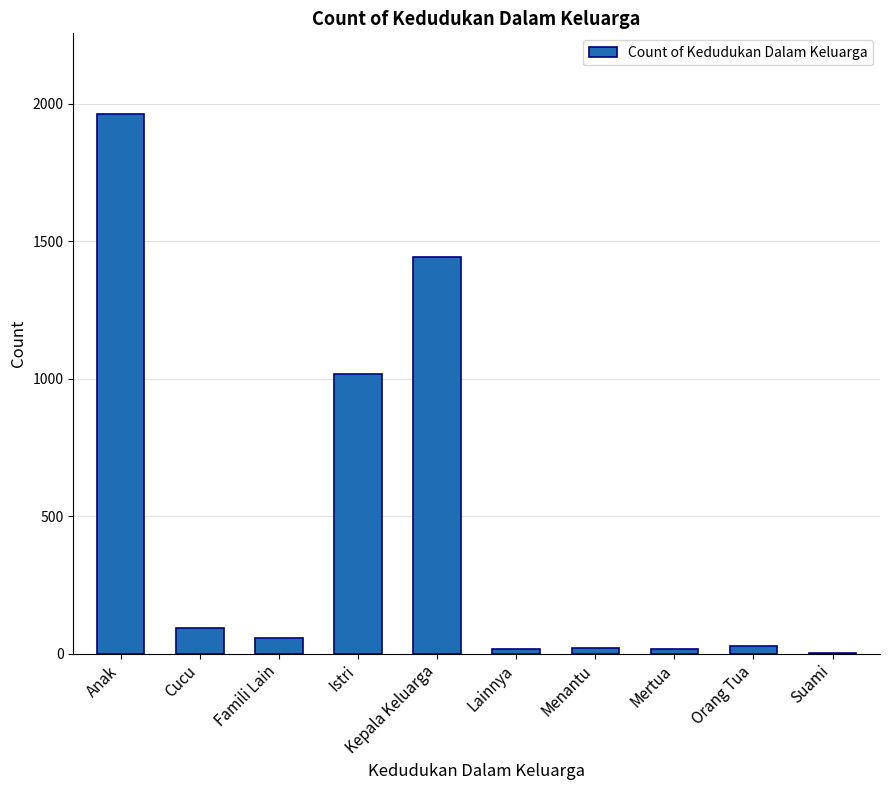

What is the sum of all values?

4648